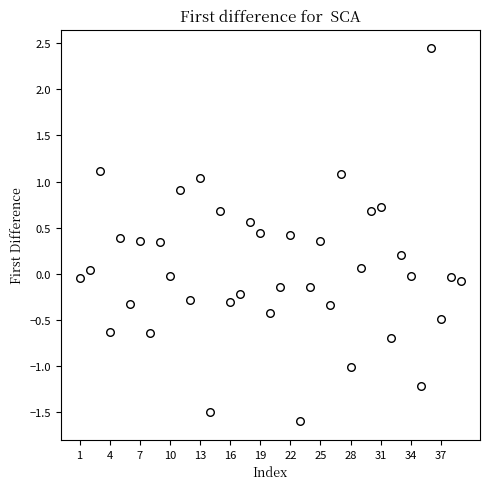

What is the range of Y values (max minus min)?

4.0